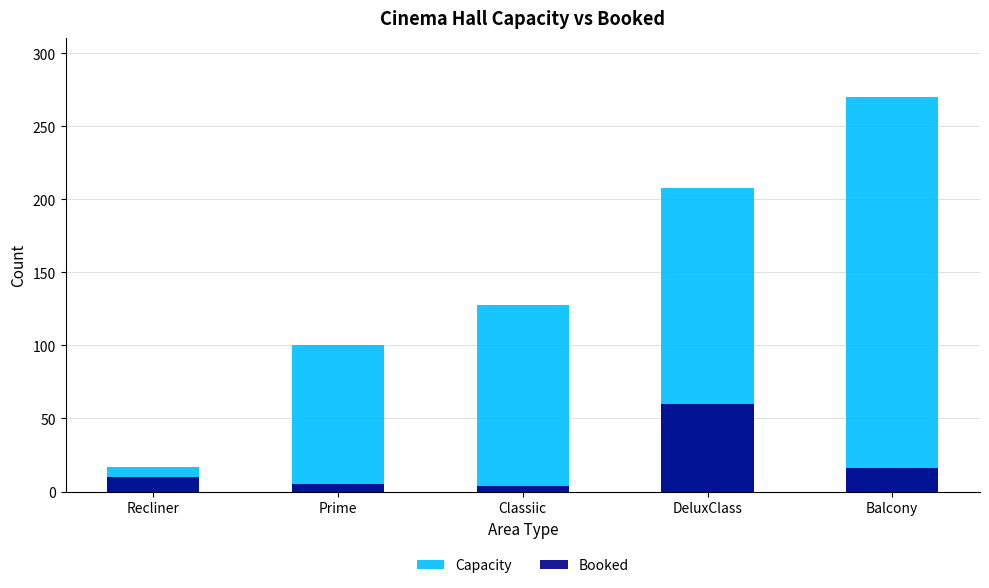

Is it true that Booked equals 1 at Classiic?

False